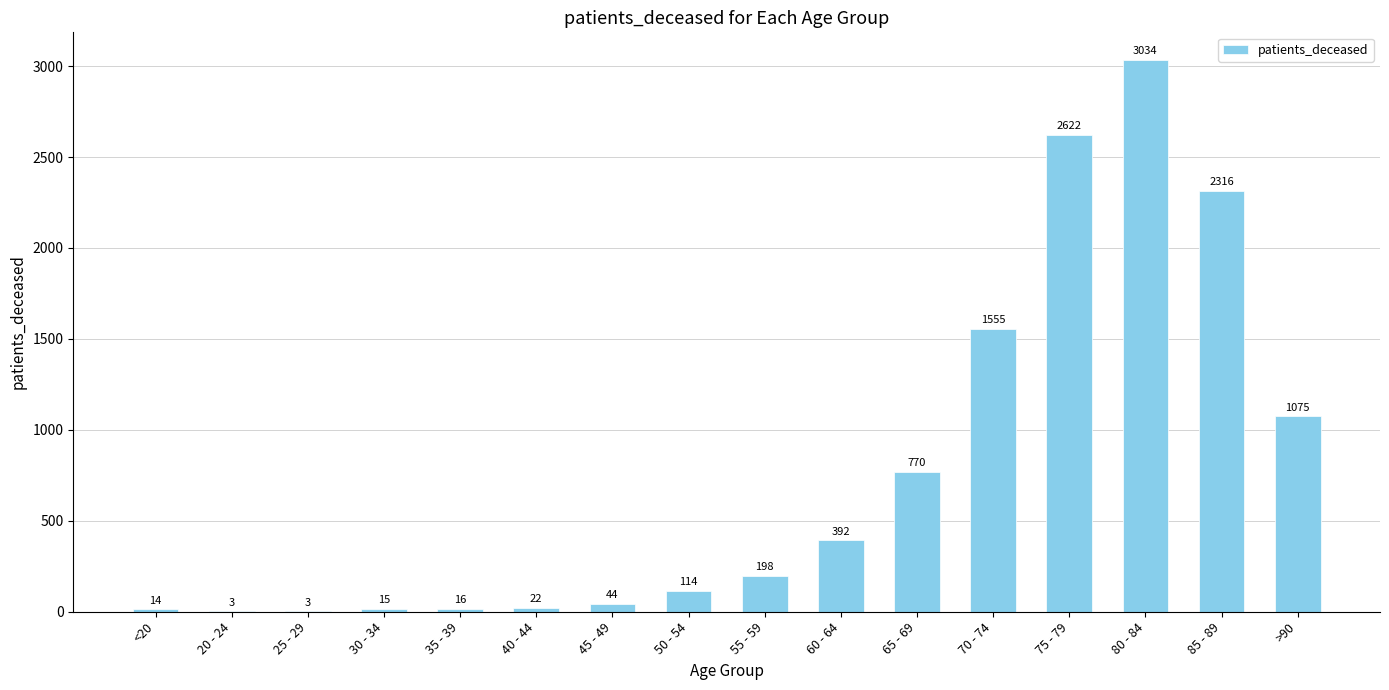

Reading left to right, what are all the values shown in this chart?

14	3	3	15	16	22	44	114	198	392	770	1555	2622	3034	2316	1075